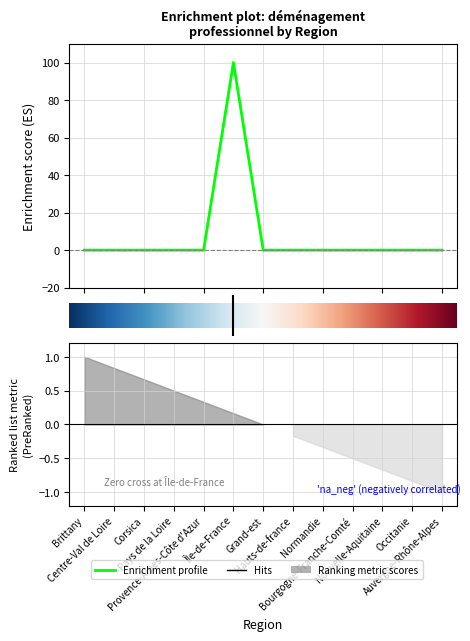

Is it true that the value at 0 is 69?

False